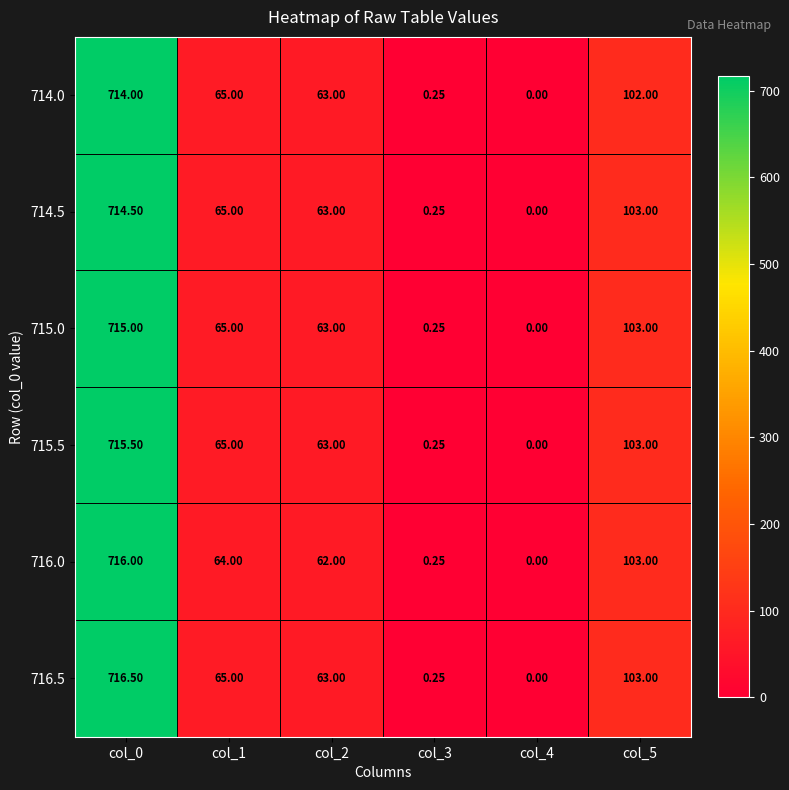

Is the value of 714.0 at col_2 greater than the value of 716.5 at col_3?

Yes